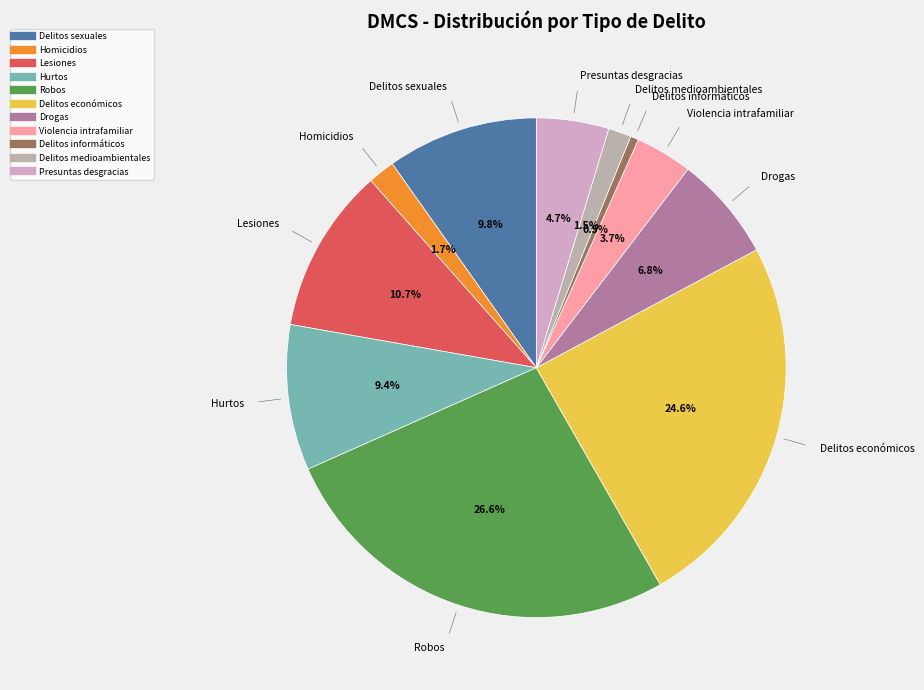

What is the ratio of the value at Delitos económicos to the value at Delitos sexuales?

2.5